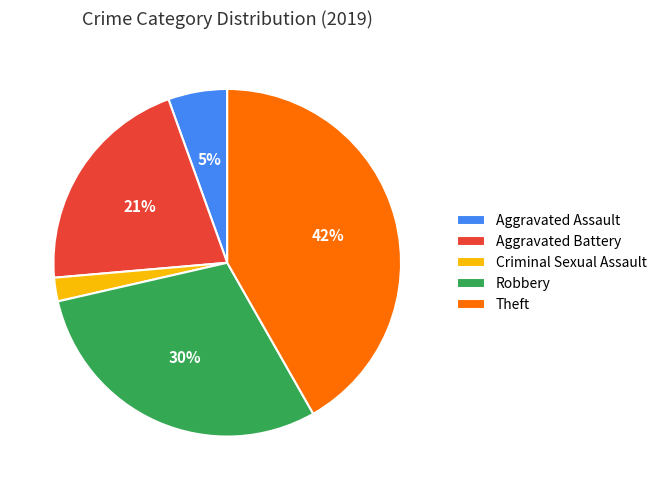

Is there any slice that represents more than half of the pie?

No